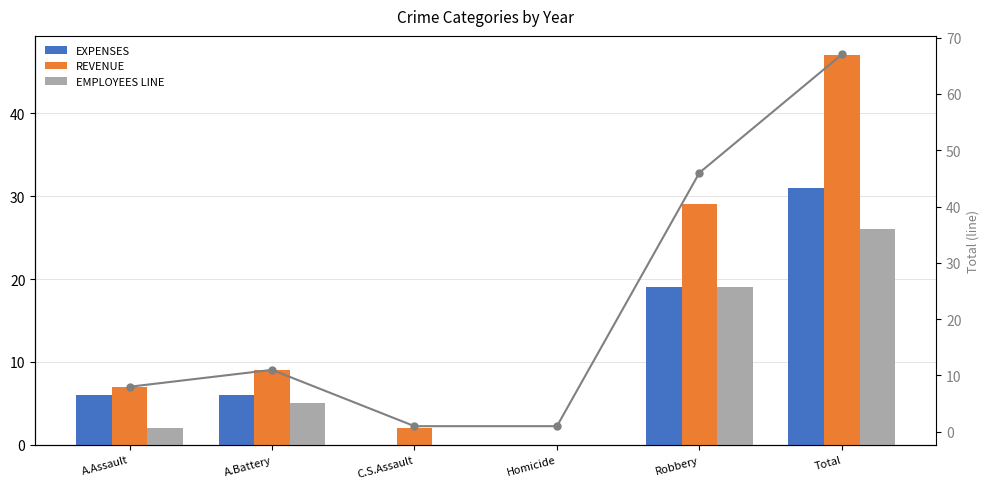

Reading left to right, extract all data points from this chart.

A.Assault=8	A.Battery=11	C.S.Assault=1	Homicide=1	Robbery=46	Total=67